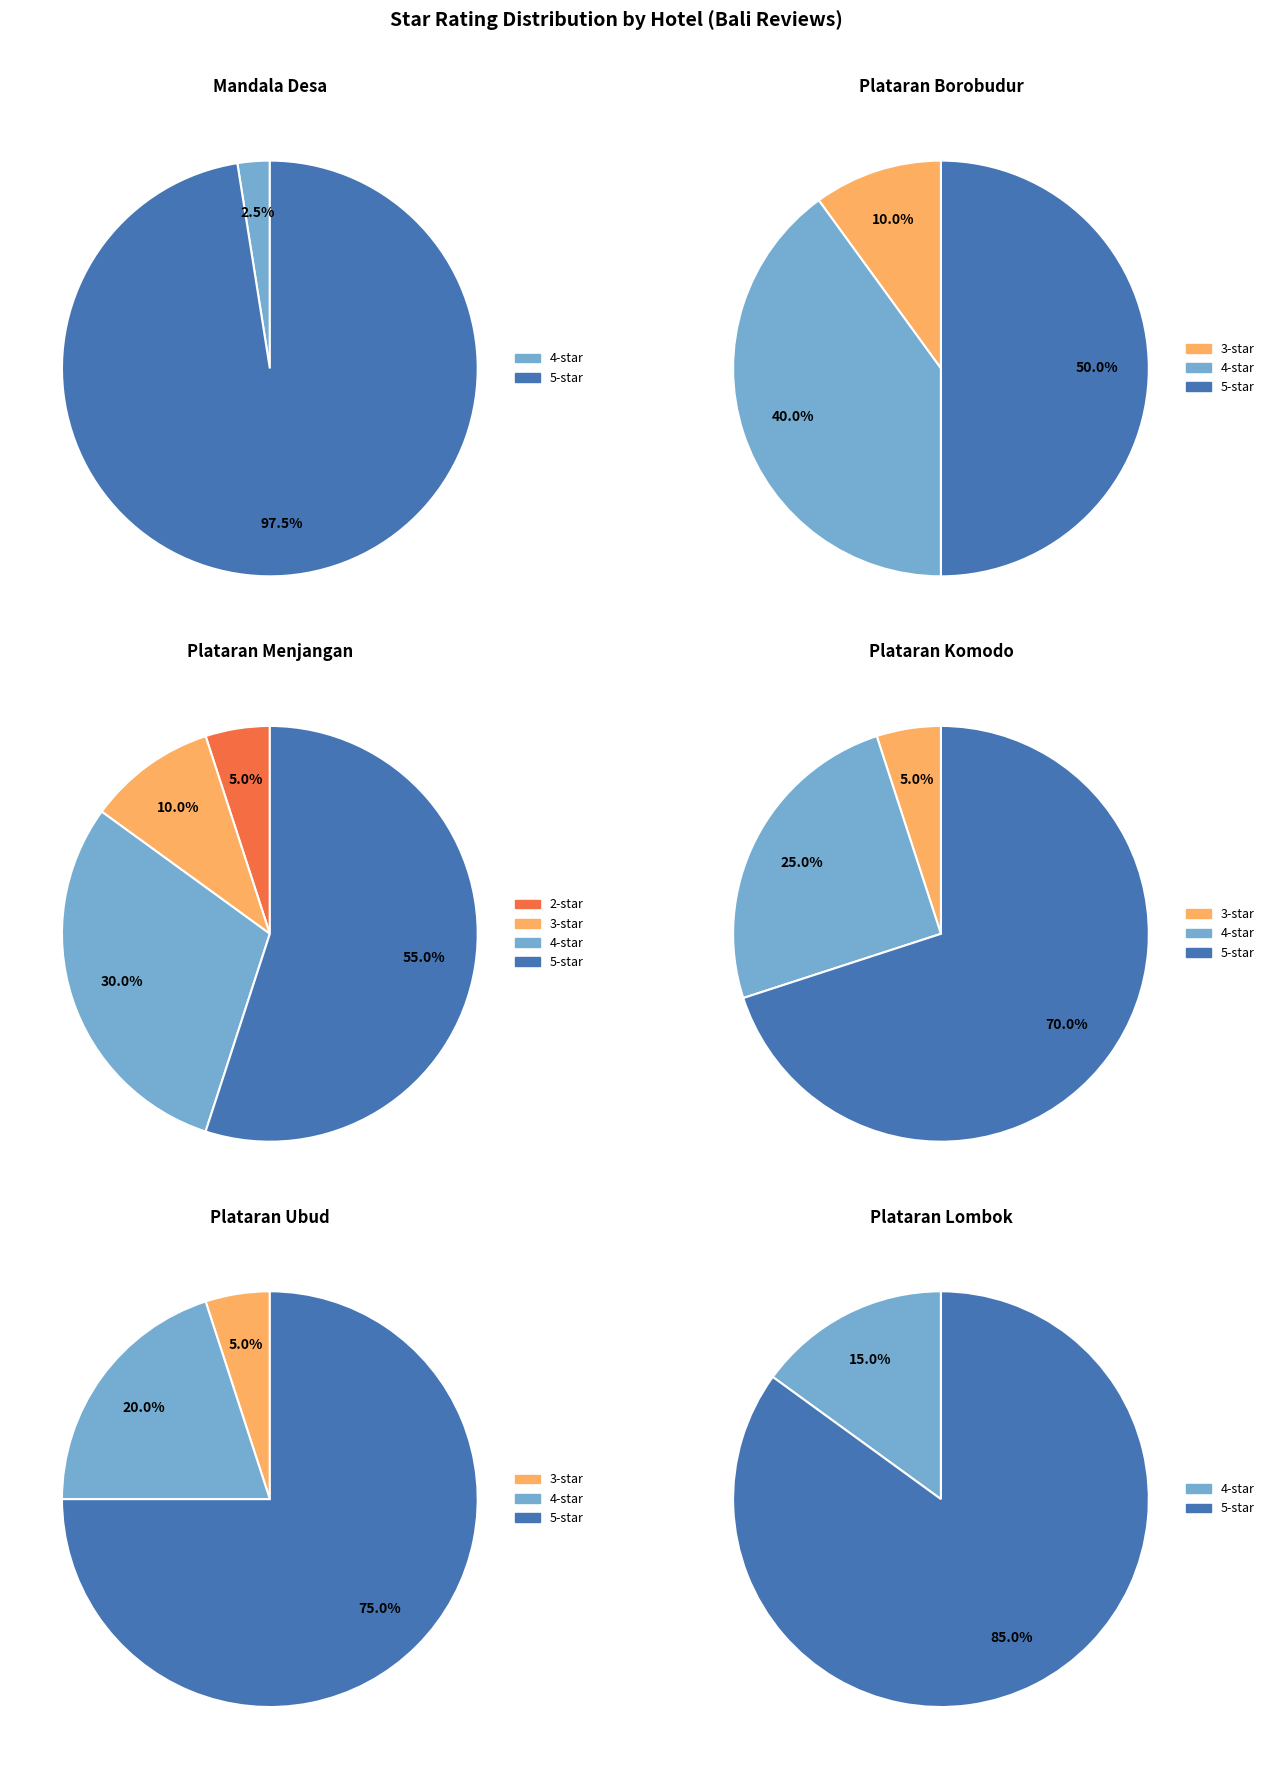

True or false: 1 accounts for 0% of the total.

True